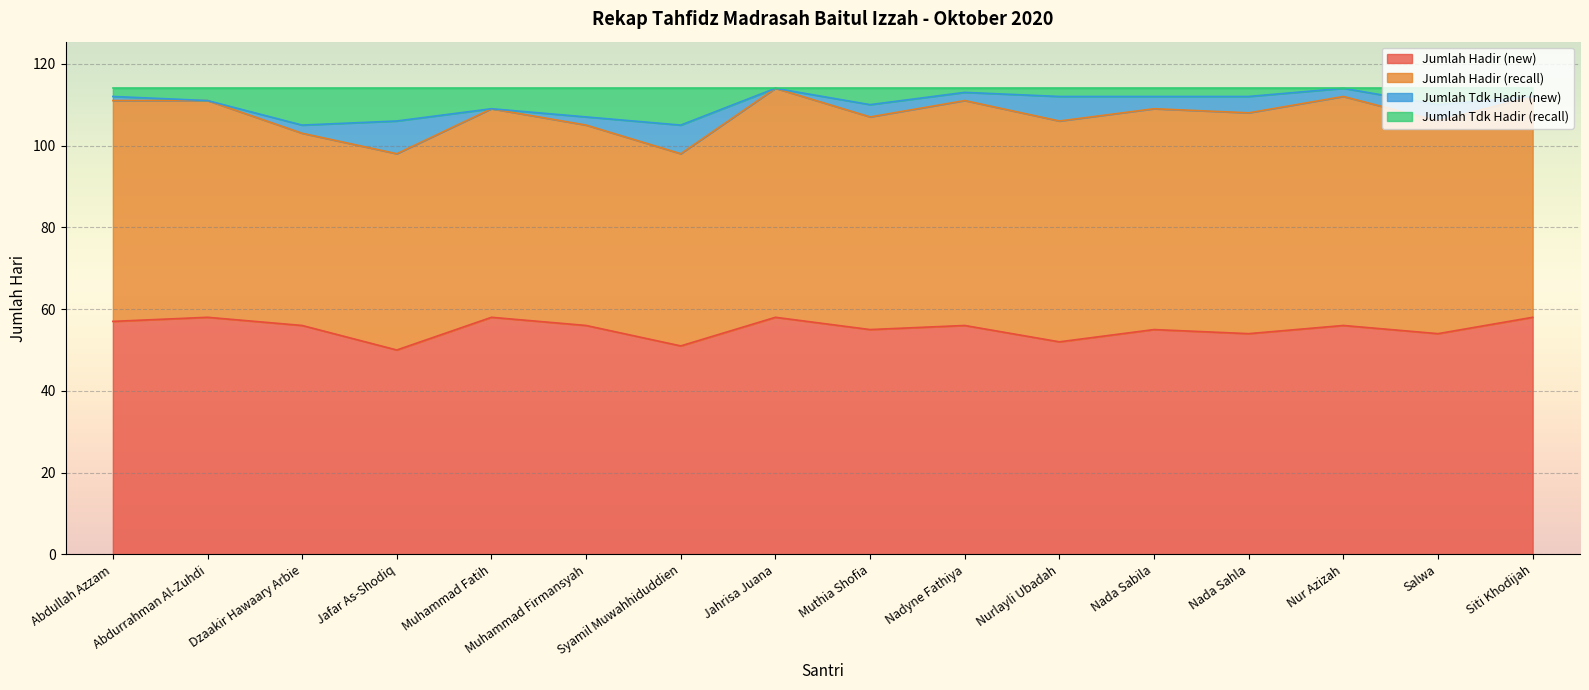

What is the smallest value displayed?

50